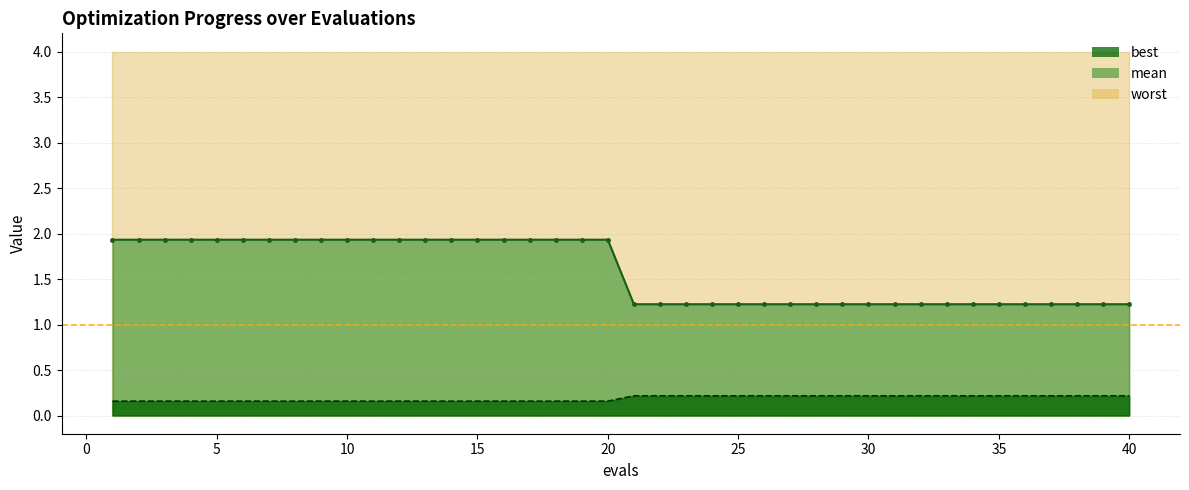

The value of best at 39 is 0.1. True or false?

False